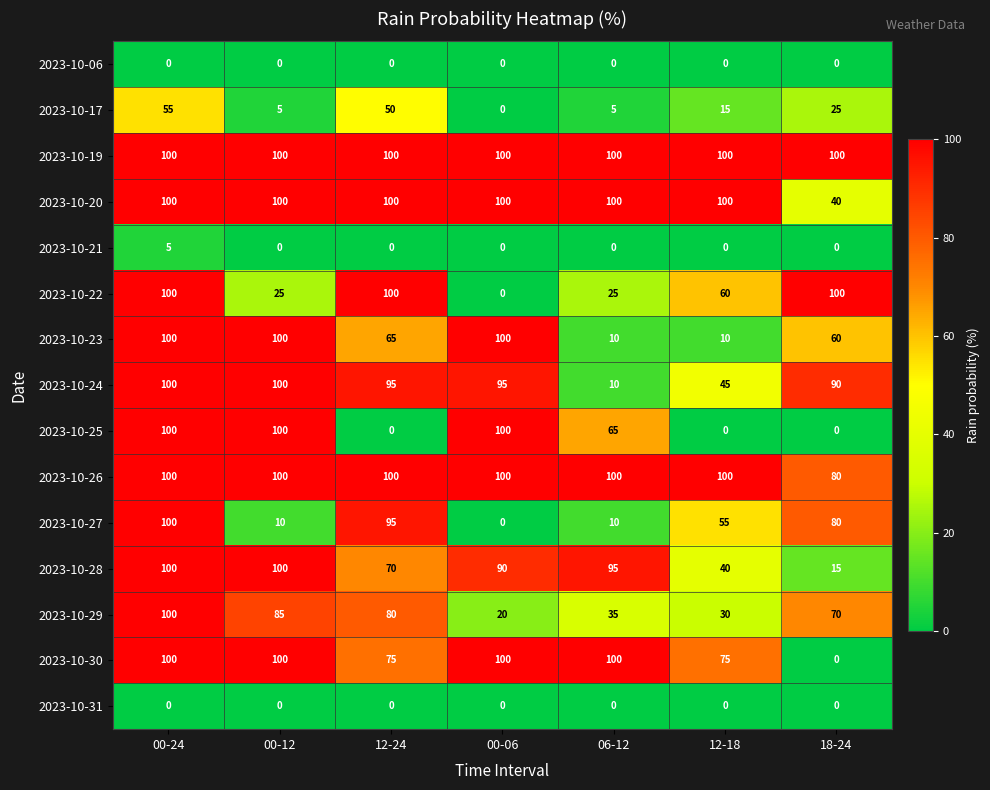

Which series has the largest total across all categories?

2023-10-19